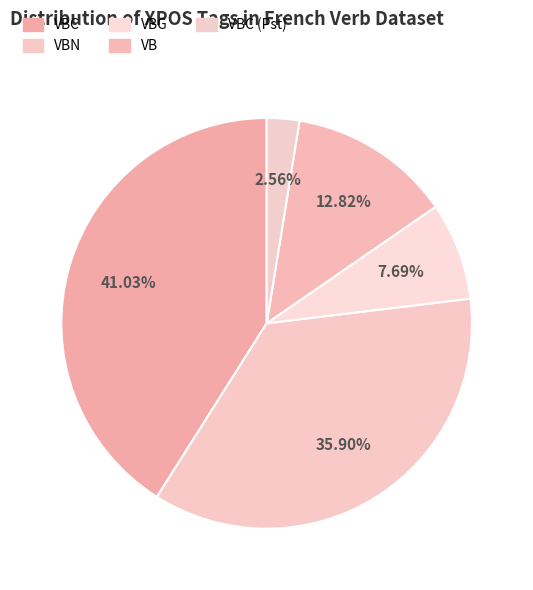

Between VBC and VBG, which is larger?

VBC